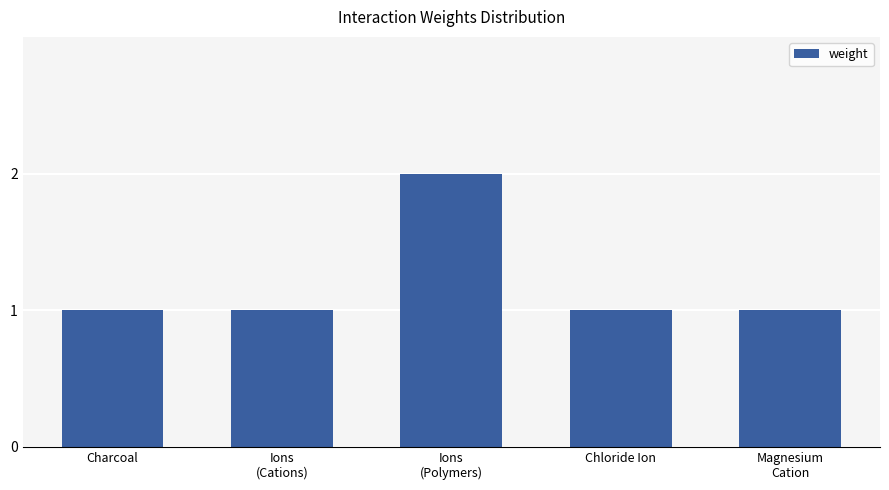

How many values are between 1 and 2?

5